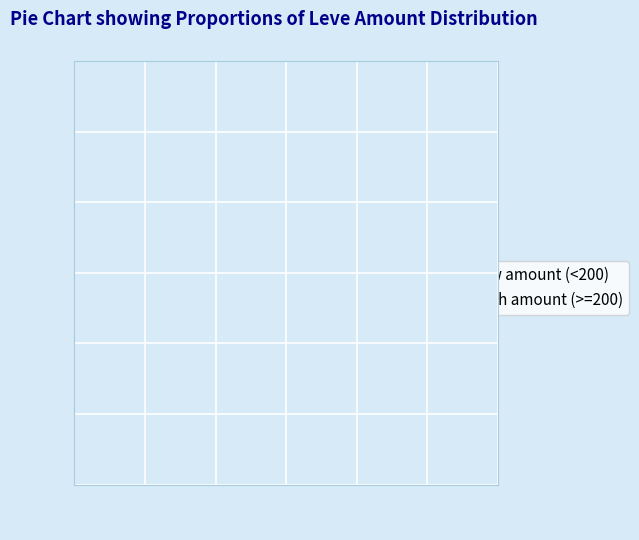

Do high amount (>=200) and low amount (<200) together represent more than half of the pie?

Yes